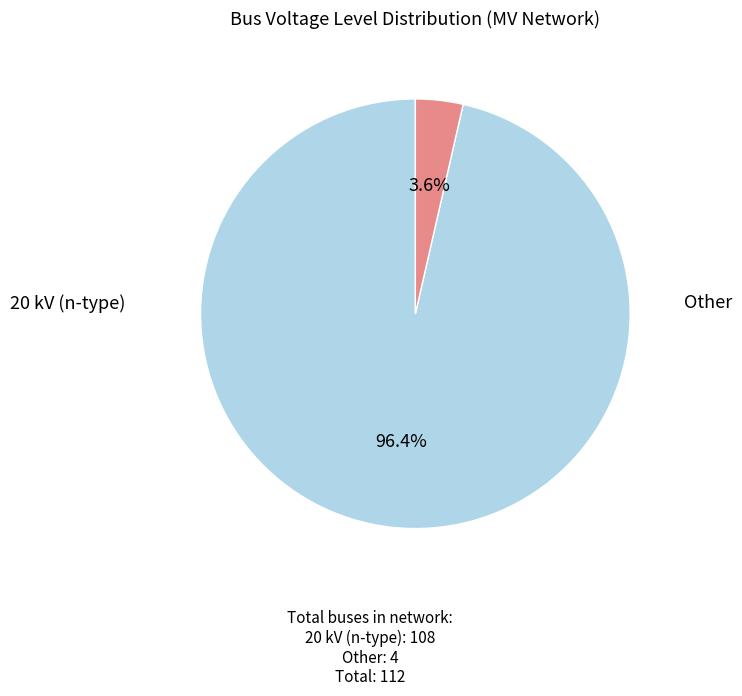

Is there a majority slice in this chart?

Yes